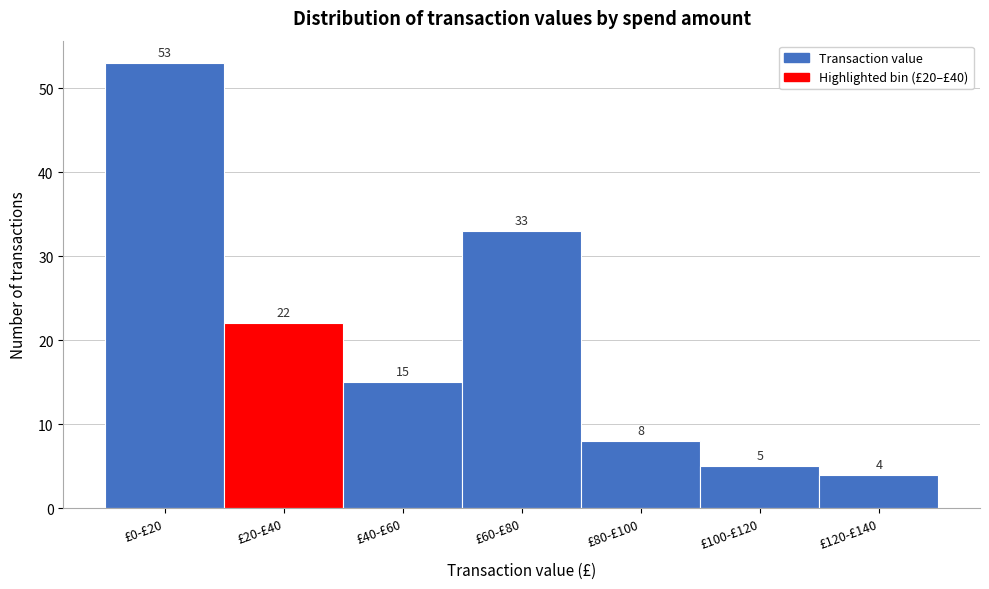

Reading left to right, what are all the values shown in this chart?

£0-£20=53	£20-£40=22	£40-£60=15	£60-£80=33	£80-£100=8	£100-£120=5	£120-£140=4